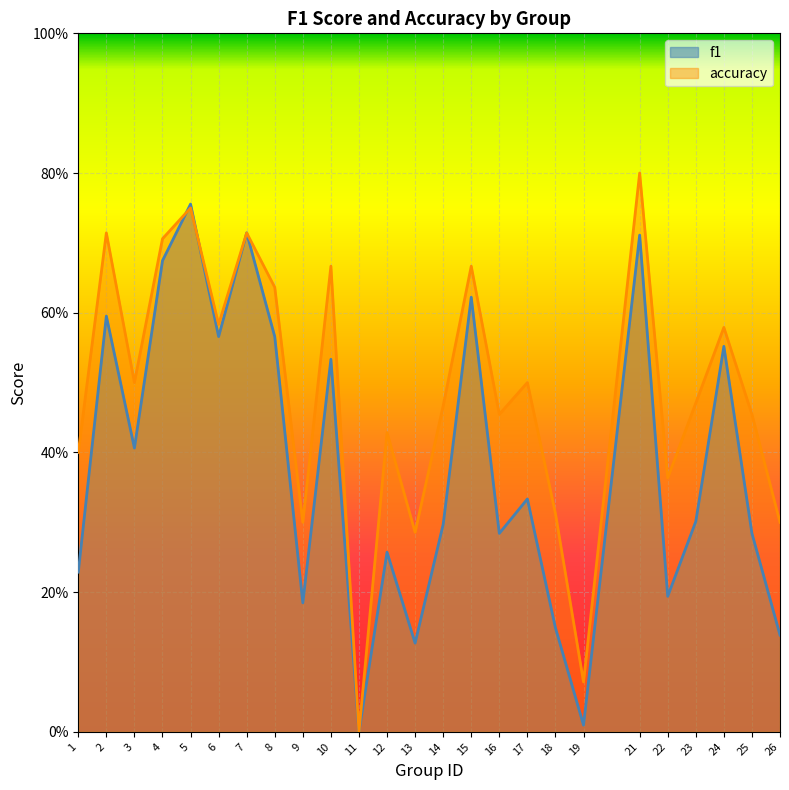

Which category has the highest value in the accuracy series?

21